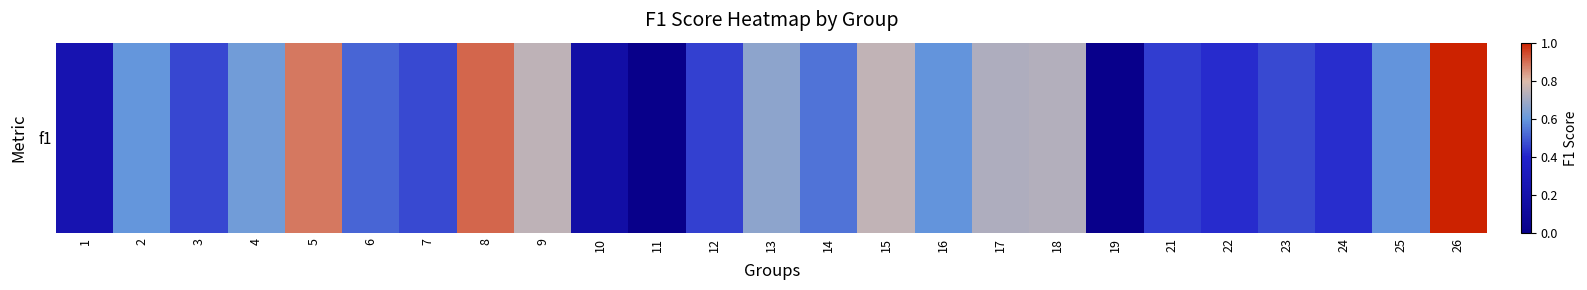

How many positive values are there?

24